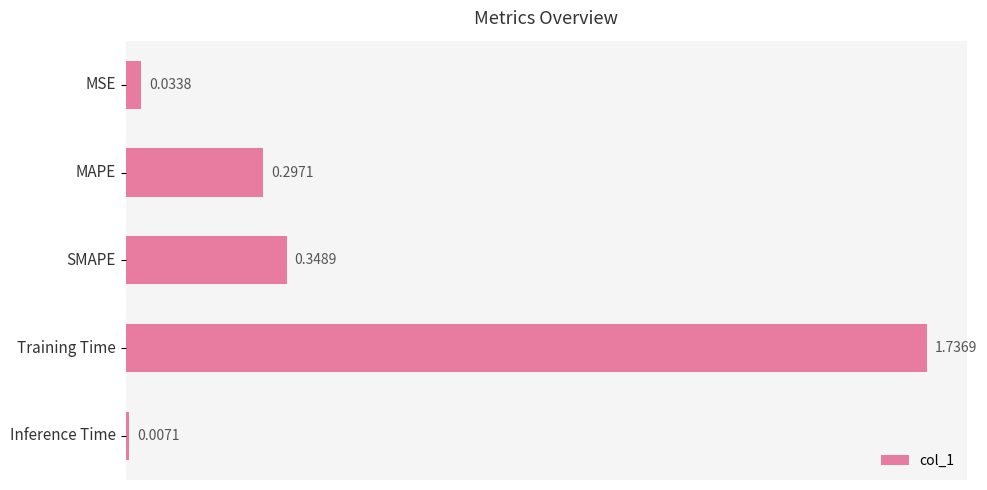

Are the bars horizontal?

Yes